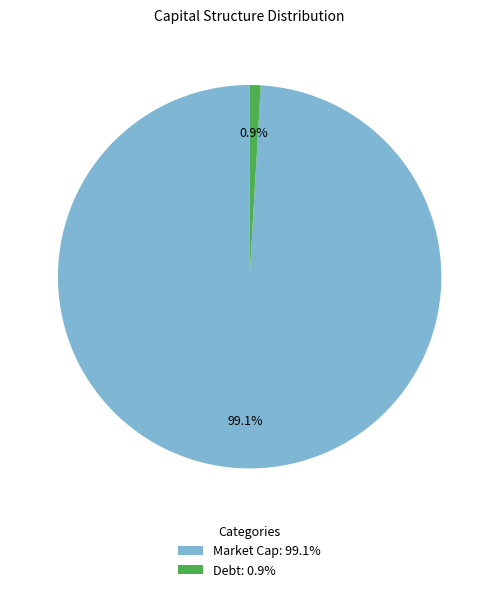

Do Debt and Market Cap together represent more than half of the pie?

Yes